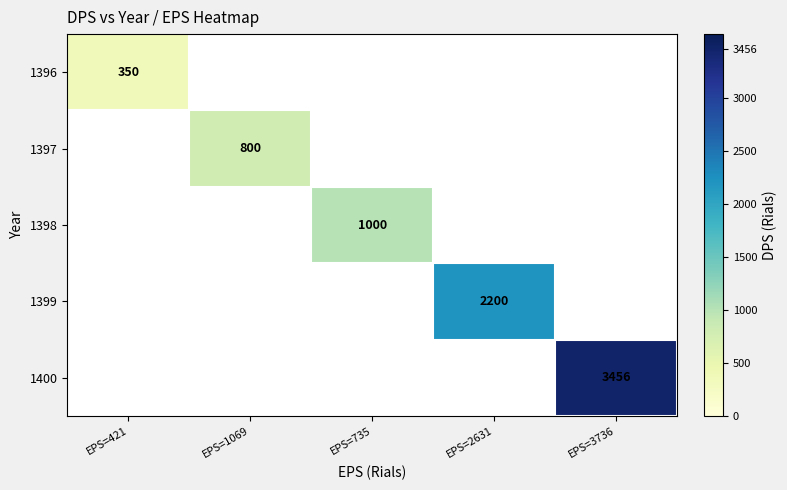

At how many categories does at least one series exceed 1702?

2